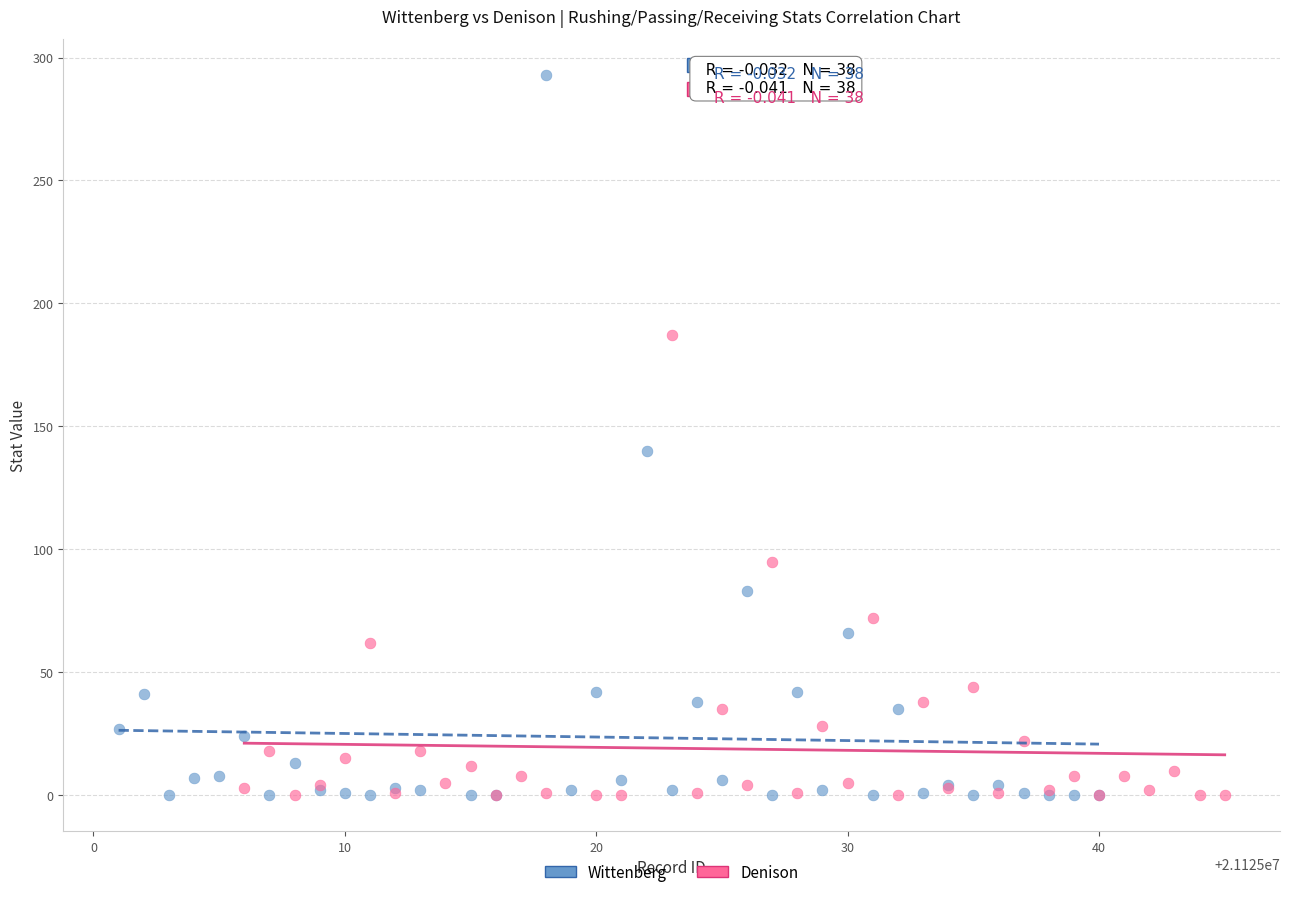

Which series has the widest spread of Y values?

Wittenberg